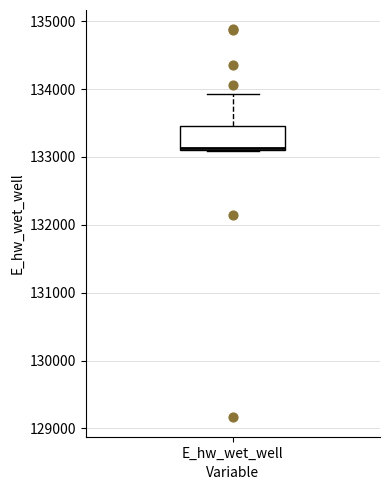

Read this box plot against the y-axis: the position of the median line, the range covered by the box, and the ends of both whiskers. The values are not printed on the chart, so give them approximately, as read against the axis.

median 133100, box 133100 to 133500, whiskers 133100 to 133900